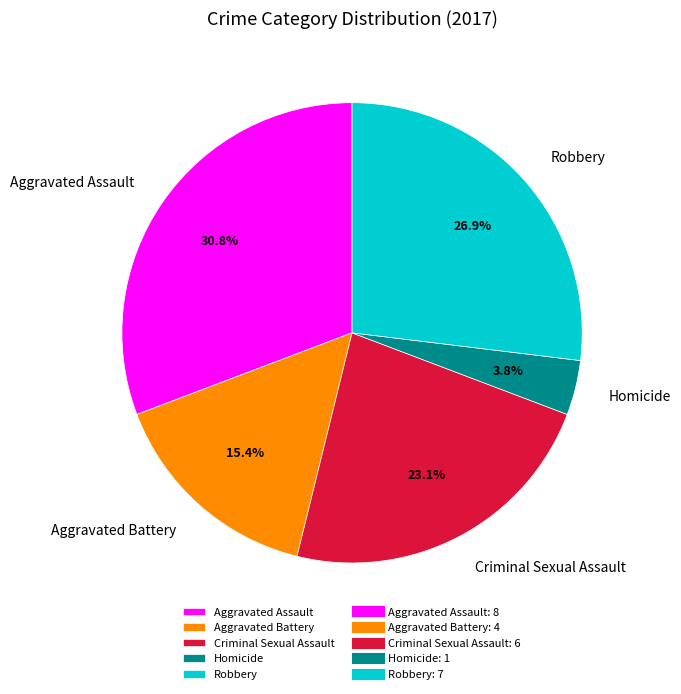

Is there any slice that represents more than half of the pie?

No